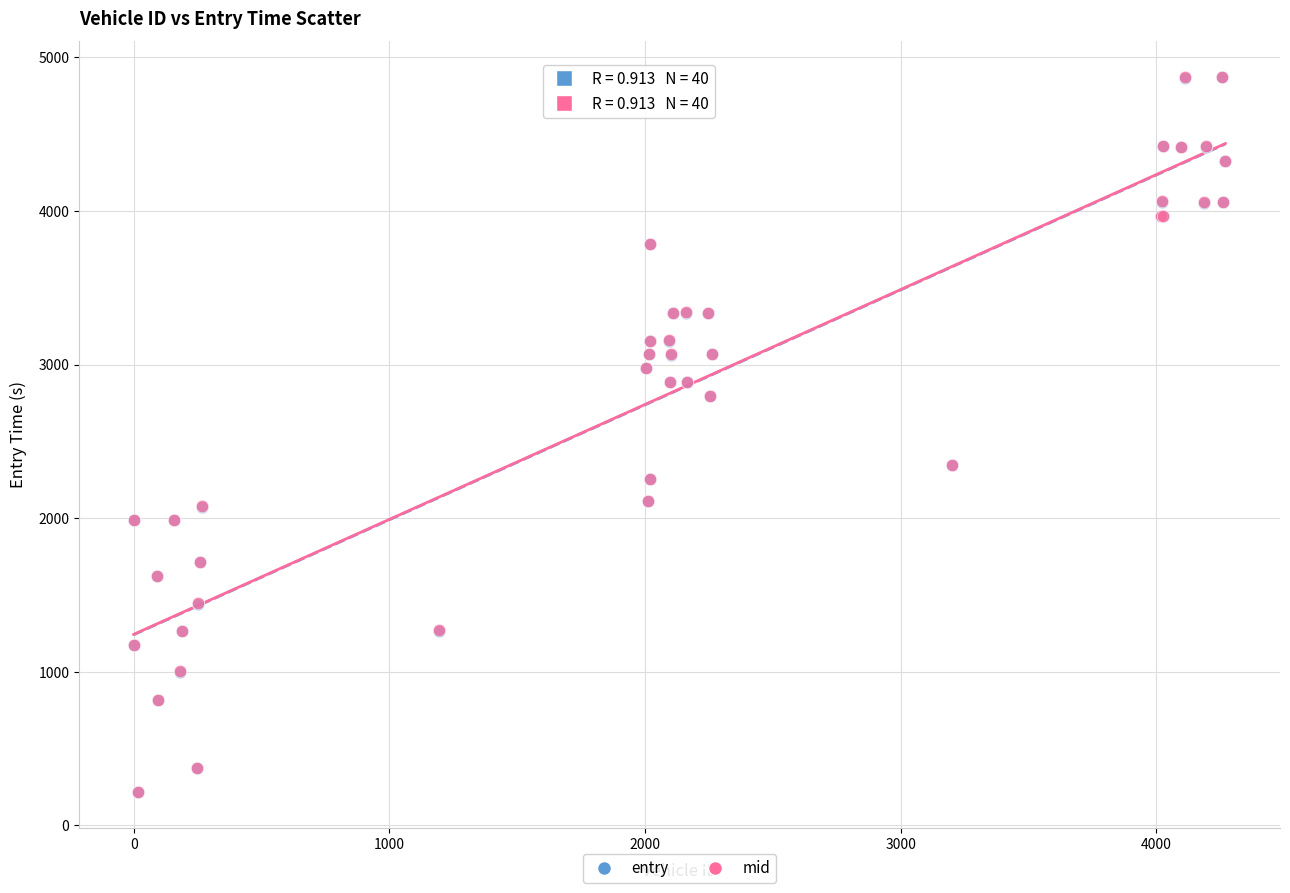

What are all the series names shown in the legend?

entry, mid